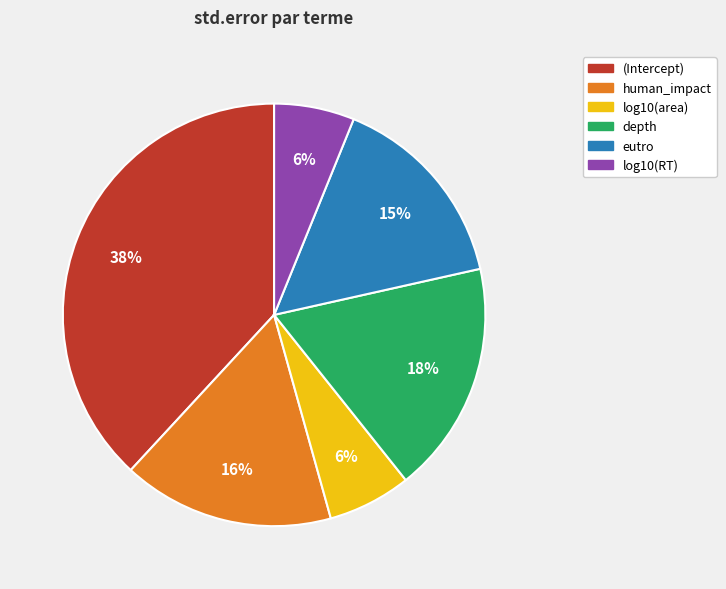

How many segments does this pie chart have?

6